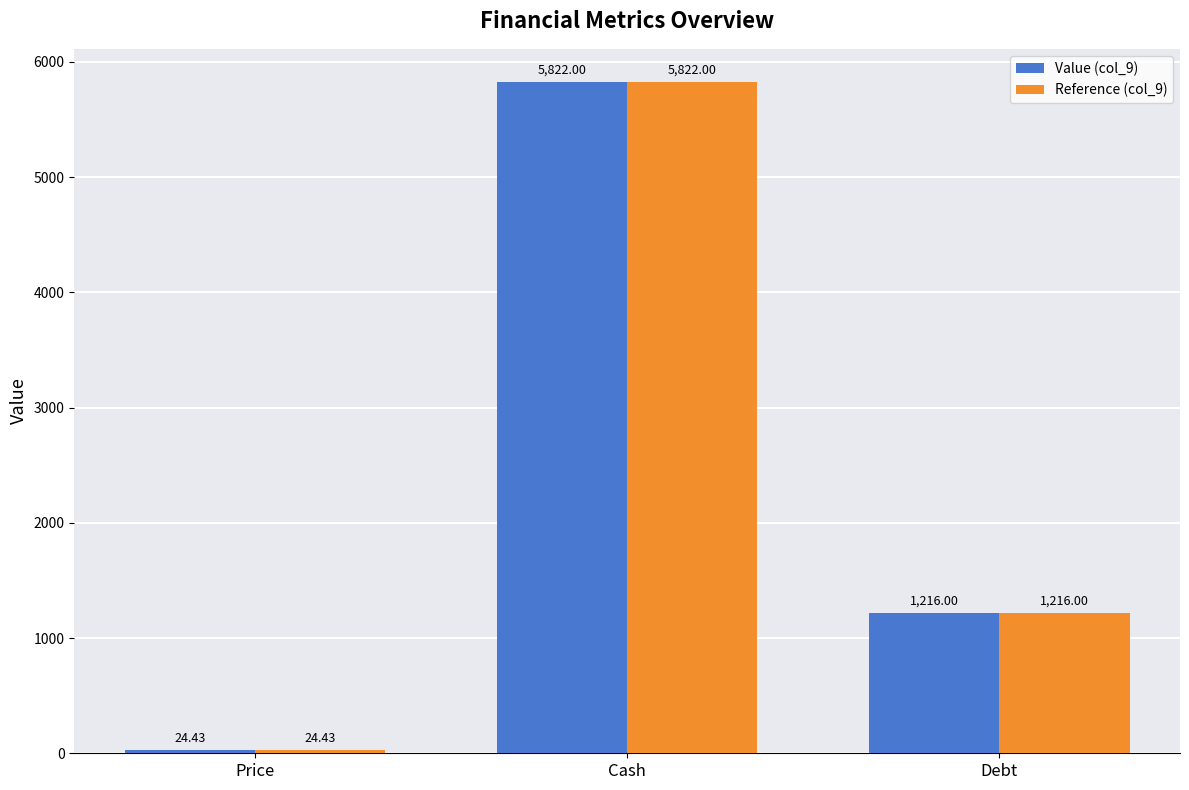

What are all the series names shown in the legend?

Value (col_9), Reference (col_9)